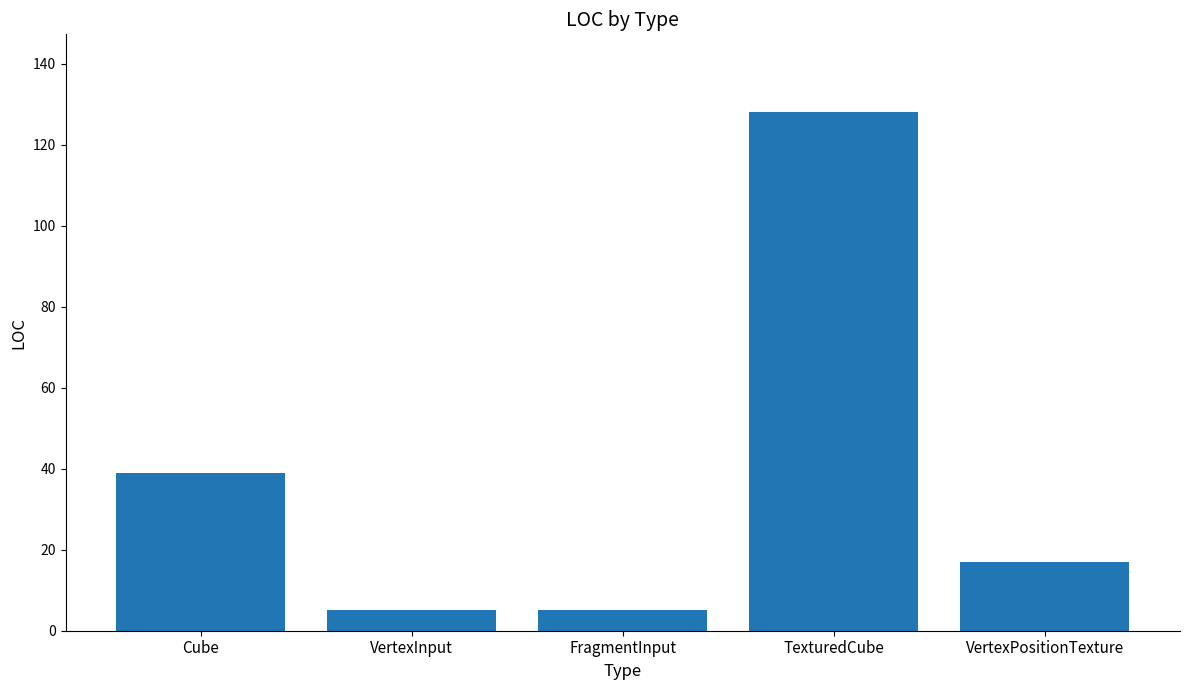

What is the value of the 2nd bar from the left?

5